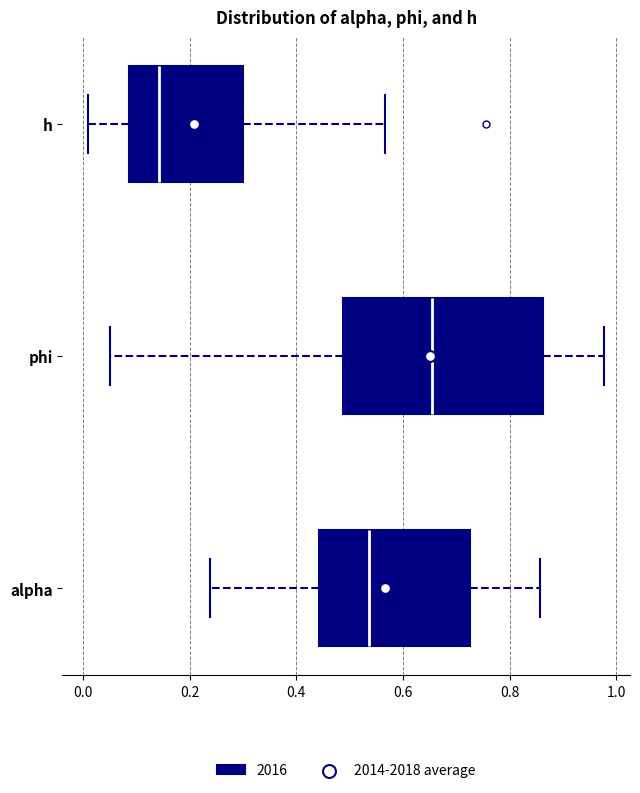

Reading bottom to top, transcribe this box plot: for each box, give where its median line is, the range the box spans, and where its two whiskers end, as read against the x-axis. The values are not printed on the chart, so give them approximately, as read against the axis.

alpha: median 0.54, box 0.44 to 0.72, whiskers 0.24 to 0.86
phi: median 0.66, box 0.48 to 0.86, whiskers 0.06 to 0.98
h: median 0.14, box 0.08 to 0.30, whiskers 0.00 to 0.56